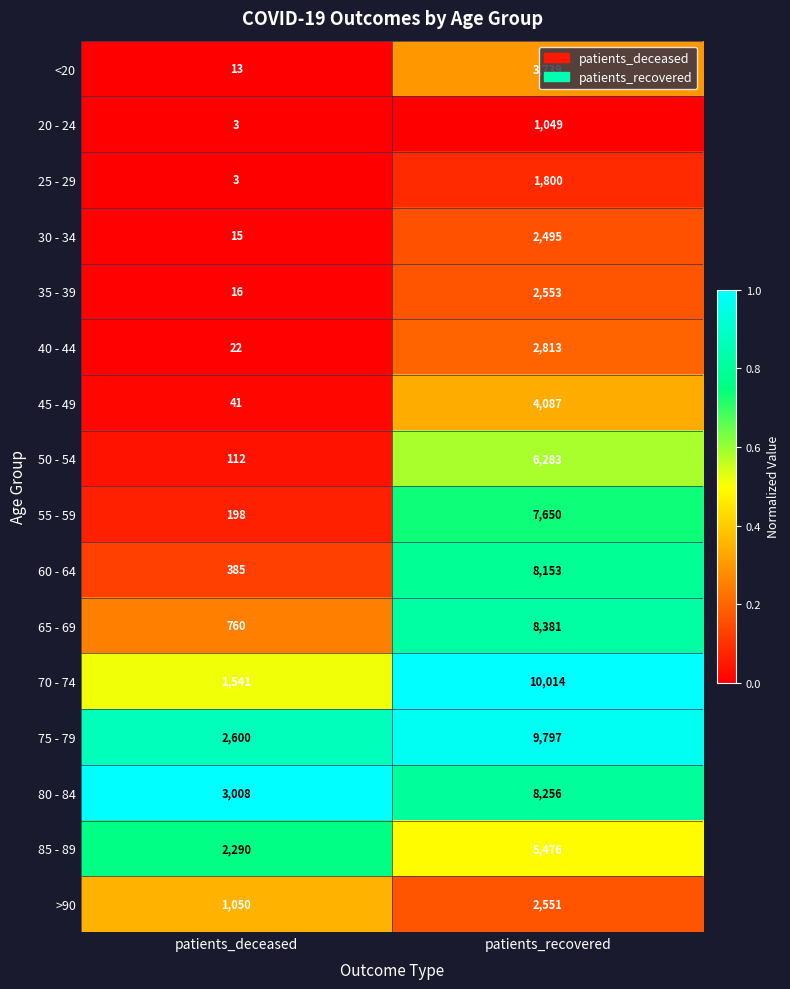

Rank the series at patients_recovered from lowest to highest value.

20 - 24, 25 - 29, 30 - 34, >90, 35 - 39, 40 - 44, <20, 45 - 49, 85 - 89, 50 - 54, 55 - 59, 60 - 64, 80 - 84, 65 - 69, 75 - 79, 70 - 74